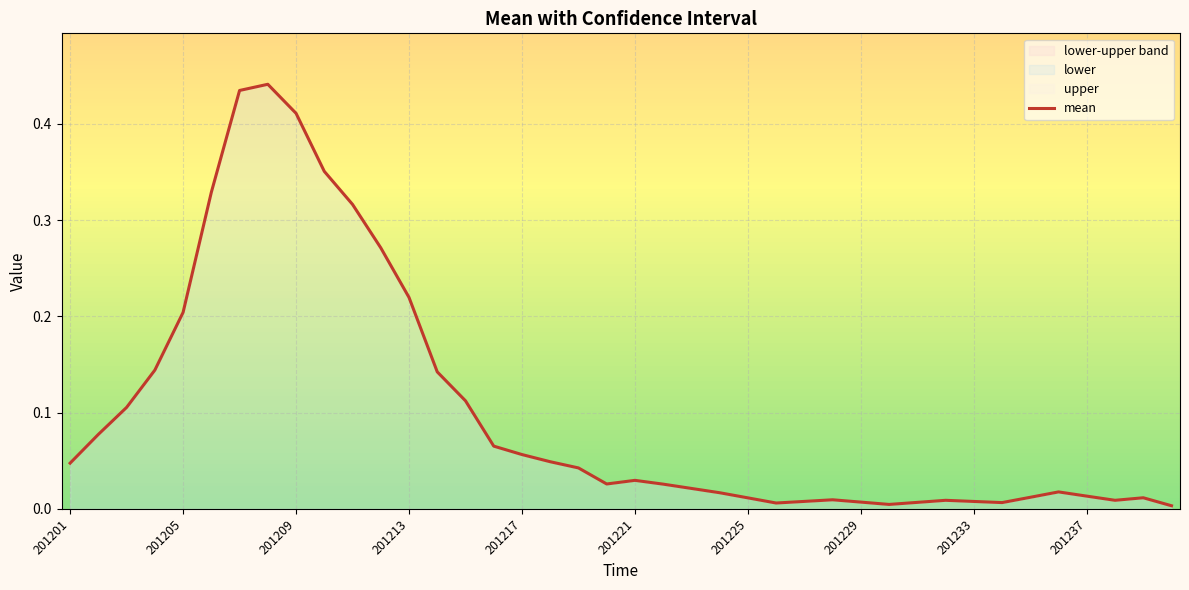

How many points are higher than both their immediate neighbors (excluding endpoints)?

6